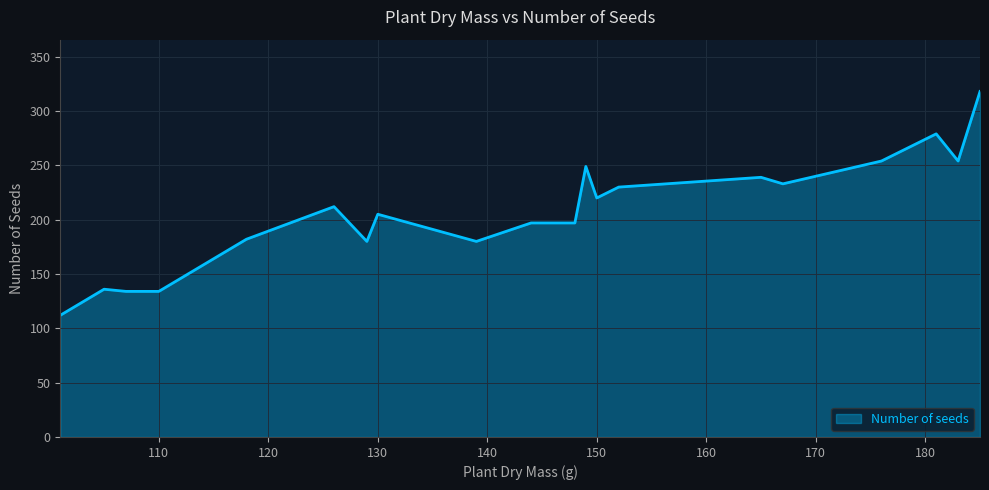

What is the smallest value displayed?

112